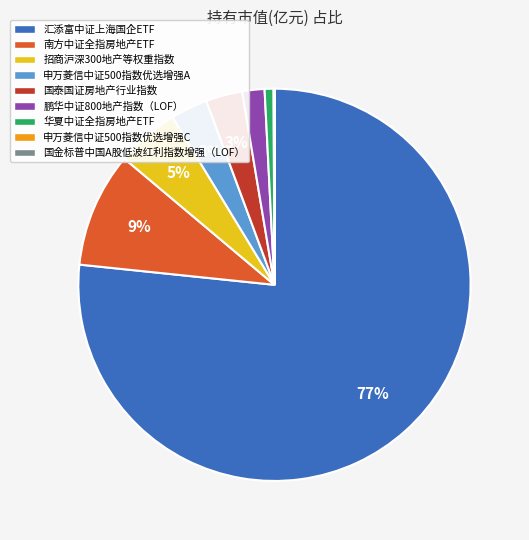

To the nearest percent, what percentage of the pie is 汇添富中证上海国企ETF?

77%